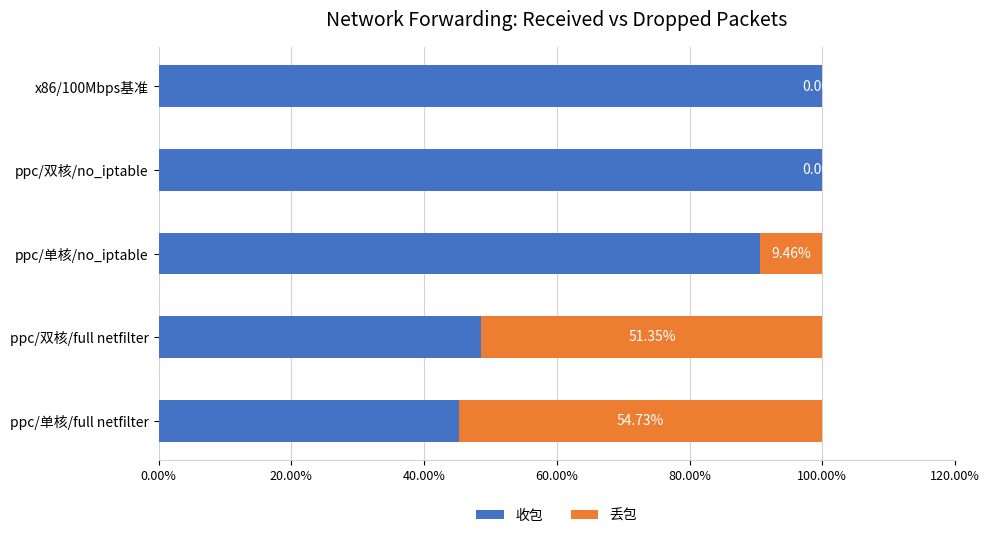

What are all the series names shown in the legend?

收包, 丢包